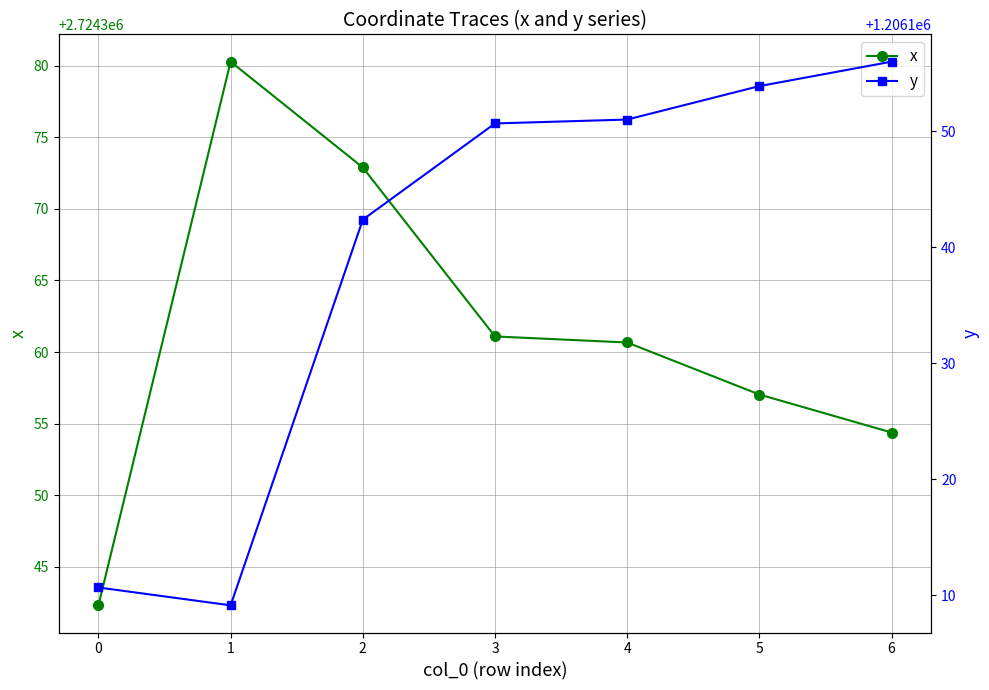

How many lines are shown in the chart?

2